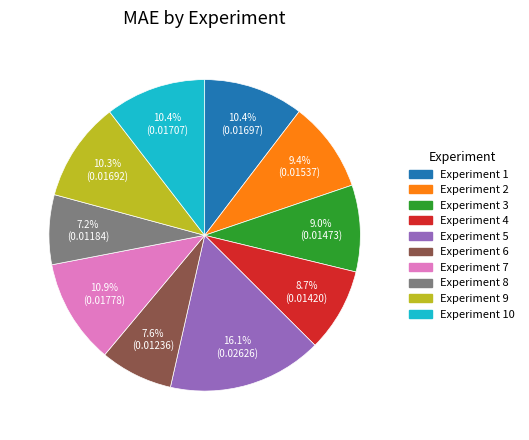

Which slice is the largest?

Experiment 5